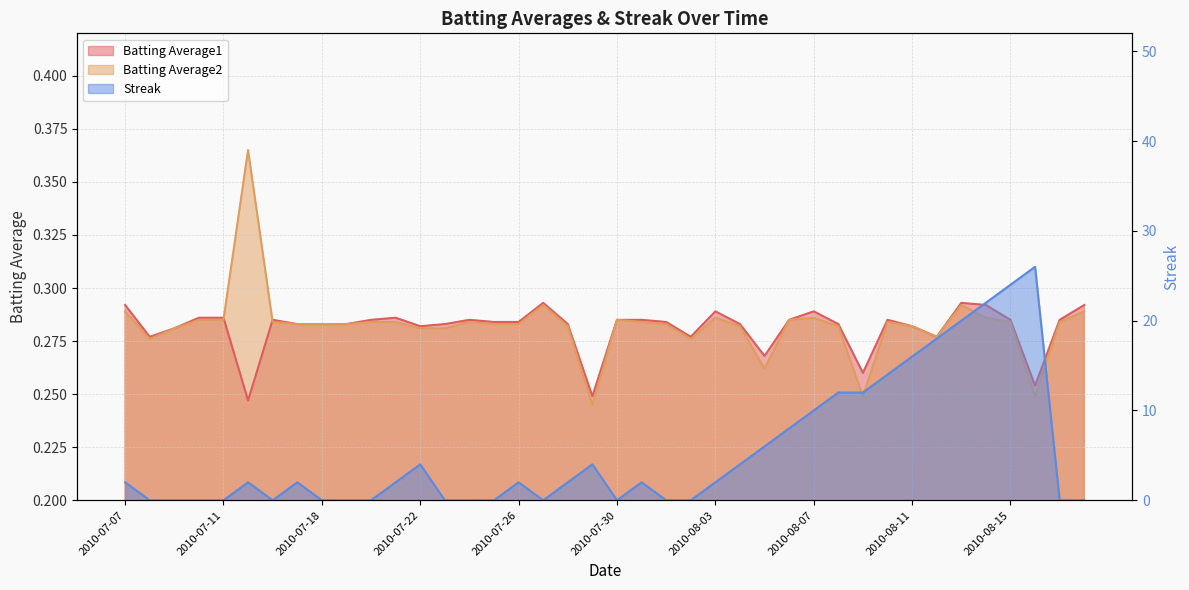

What is the sum of the Batting Average2 values at 2010-08-06 and 2010-08-13?

0.6